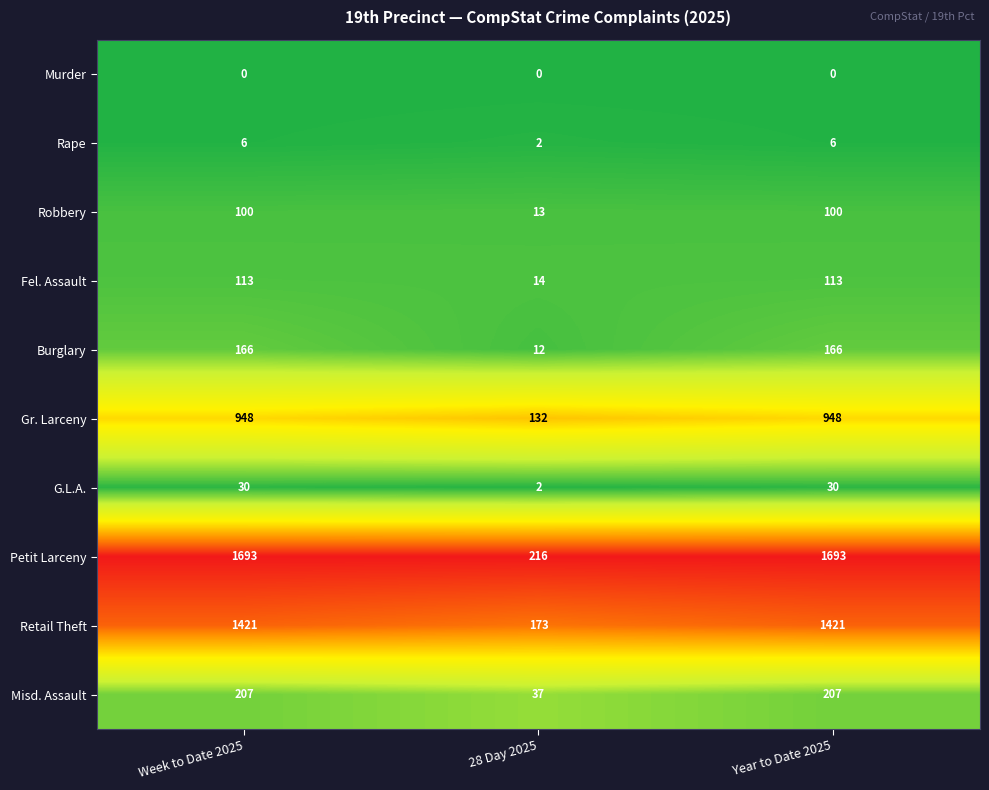

Between 28 Day 2025 and Year to Date 2025, which series saw the biggest shift?

Petit Larceny